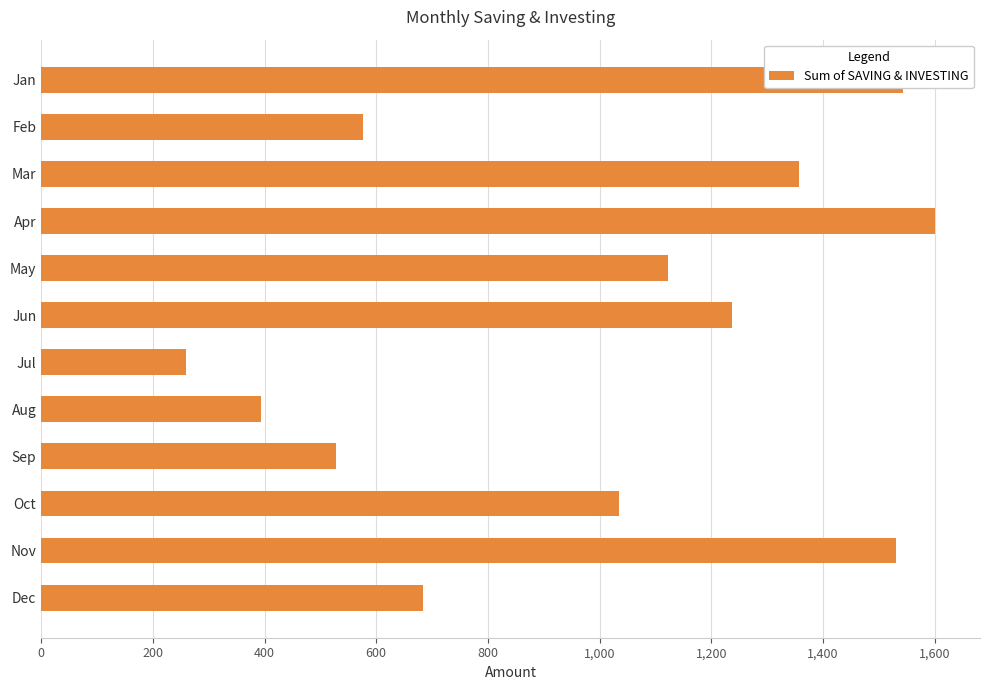

Which label corresponds to the smallest value in the chart?

Jul